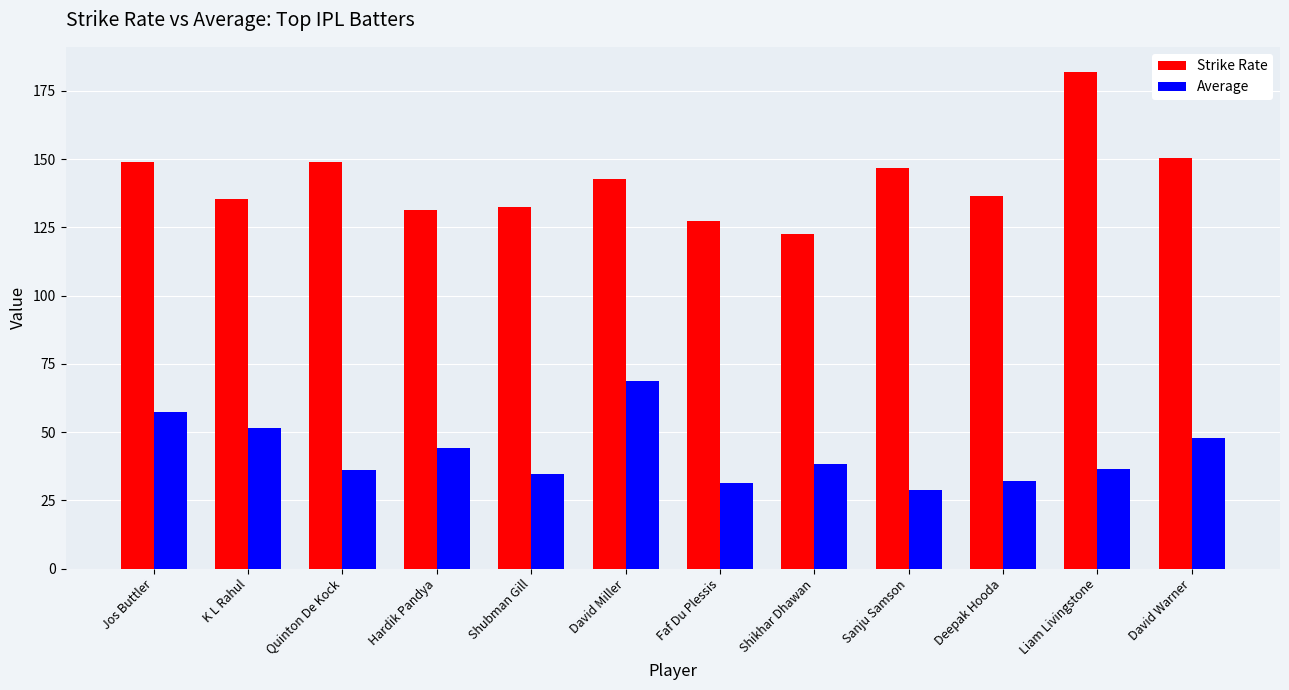

Which category has the lowest value in the Strike Rate series?

Shikhar Dhawan